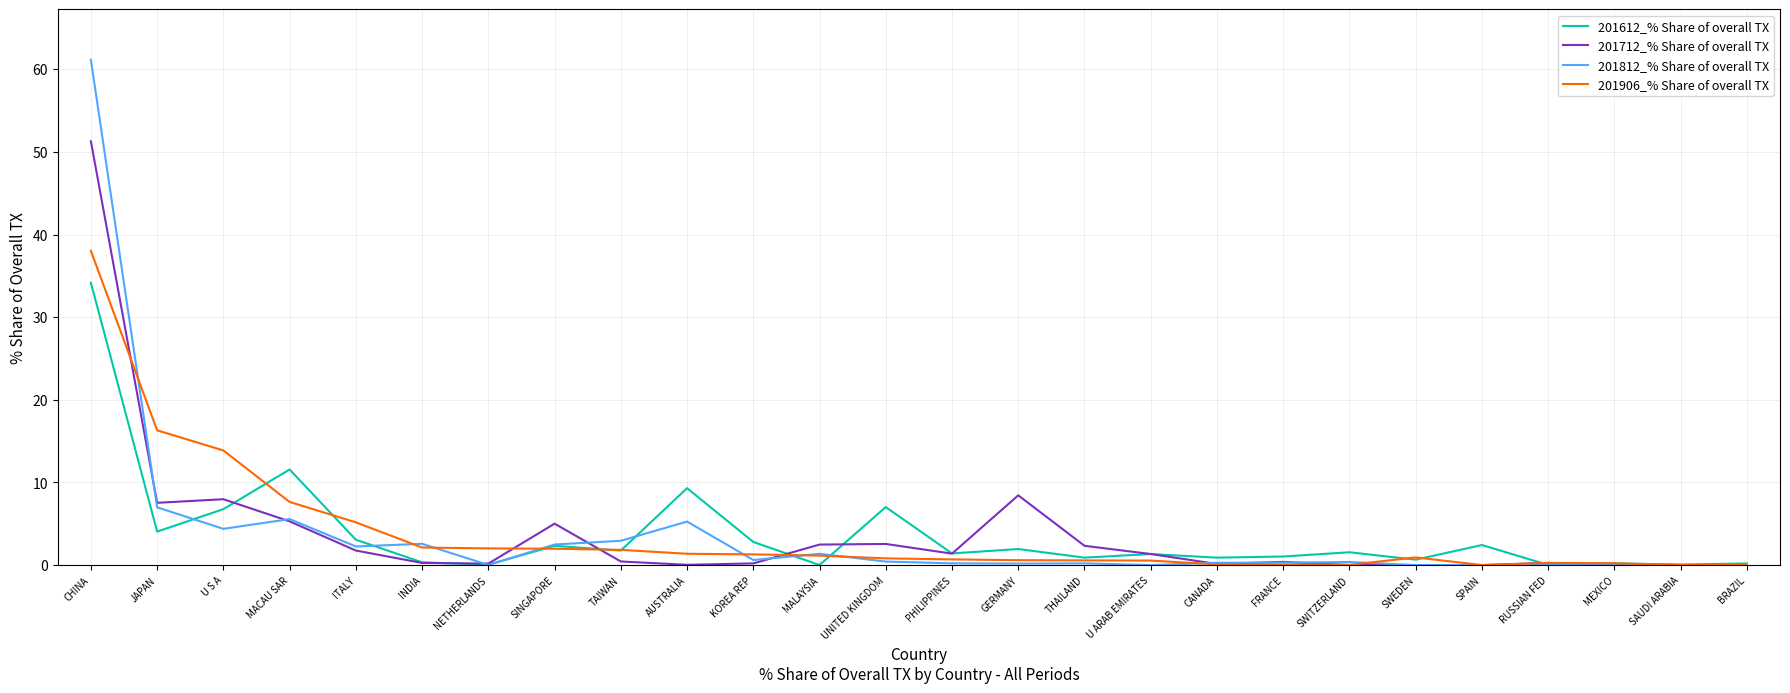

Which series has the widest spread of values?

201812_% Share of overall TX